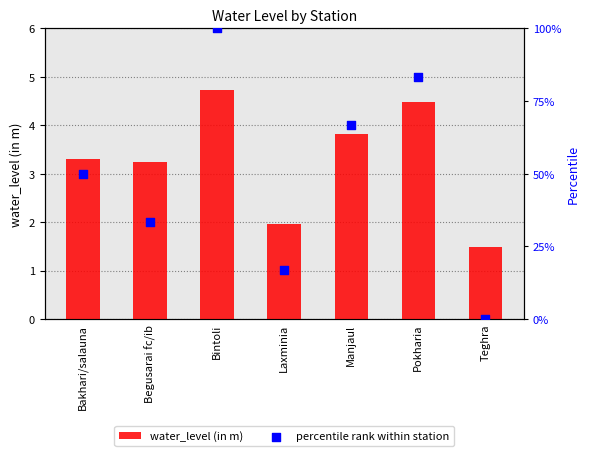

Which series has the largest total across all categories?

percentile rank within station